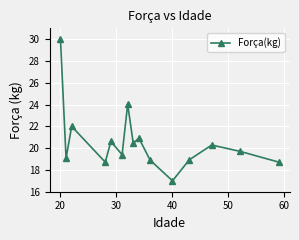

What is the minimum value shown in the chart?

17.0